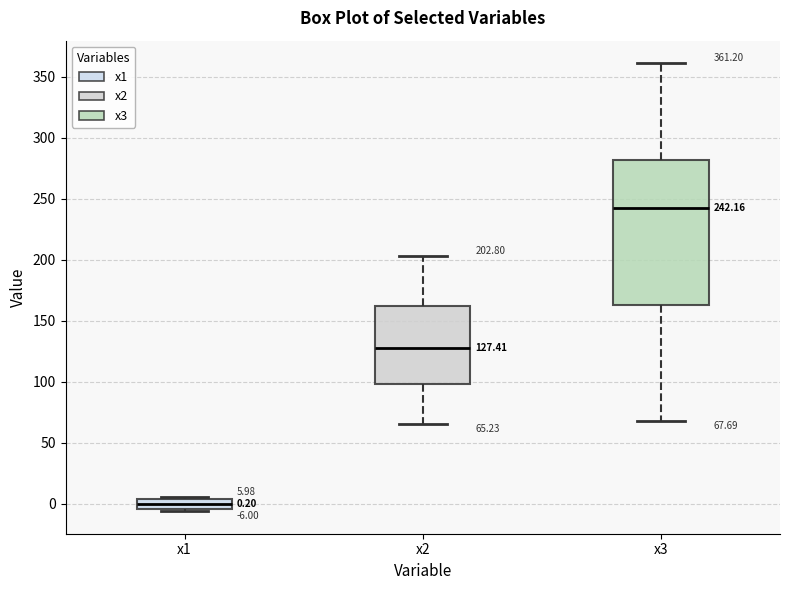

Which box has the lowest median line?

x1